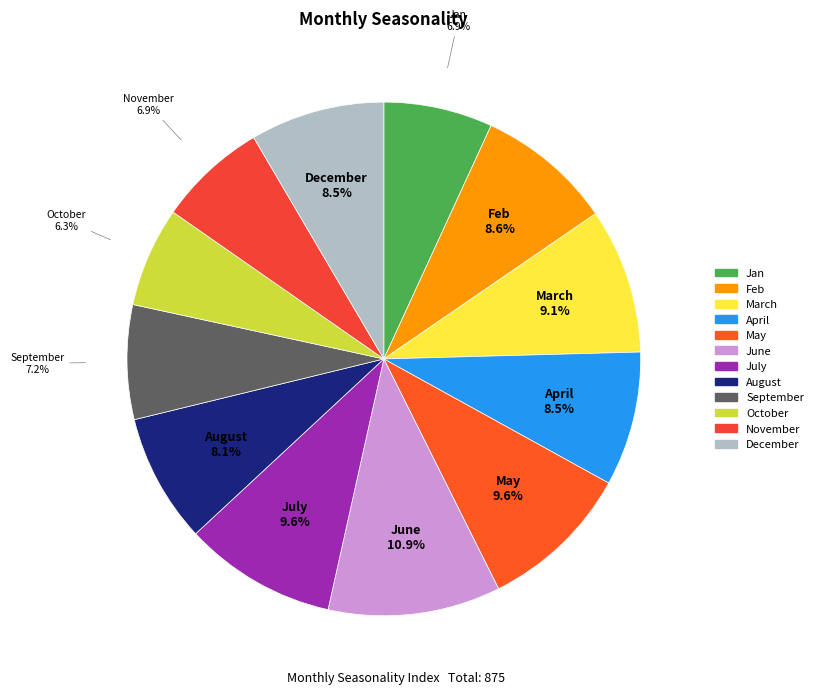

To the nearest percent, what percentage of the pie is Jan?

7%